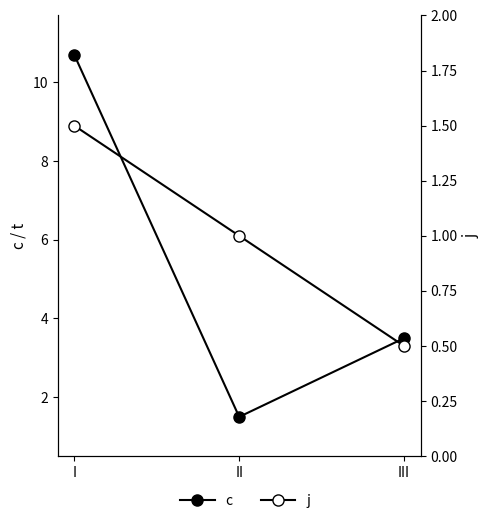

What is the total value across all series at III?

4.0